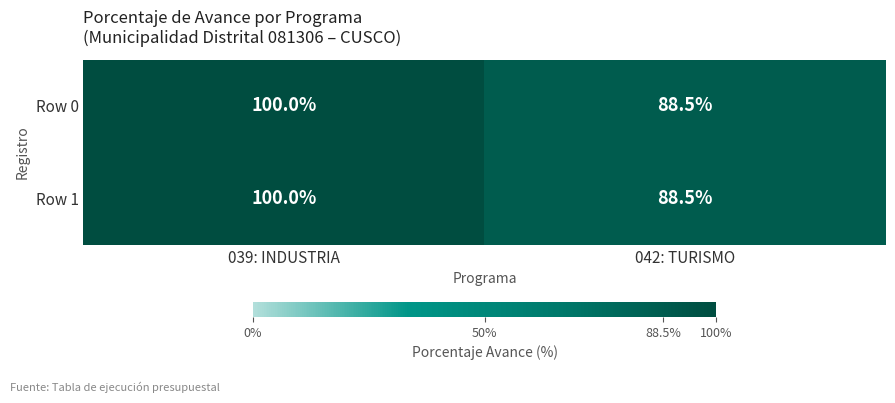

Is the value of Row 0 at 042: TURISMO greater than the value of Row 1 at 039: INDUSTRIA?

No